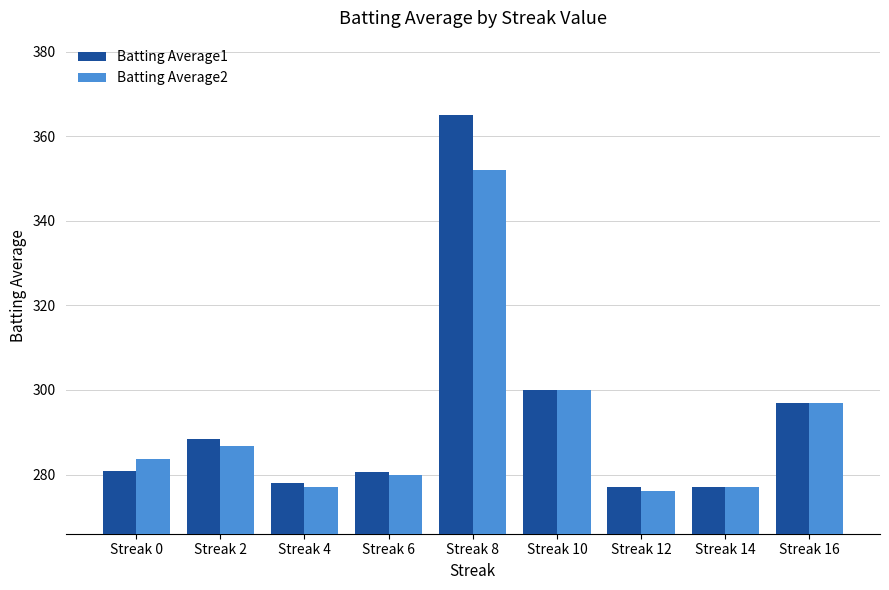

At which label does Batting Average2 first exceed 283?

Streak 0